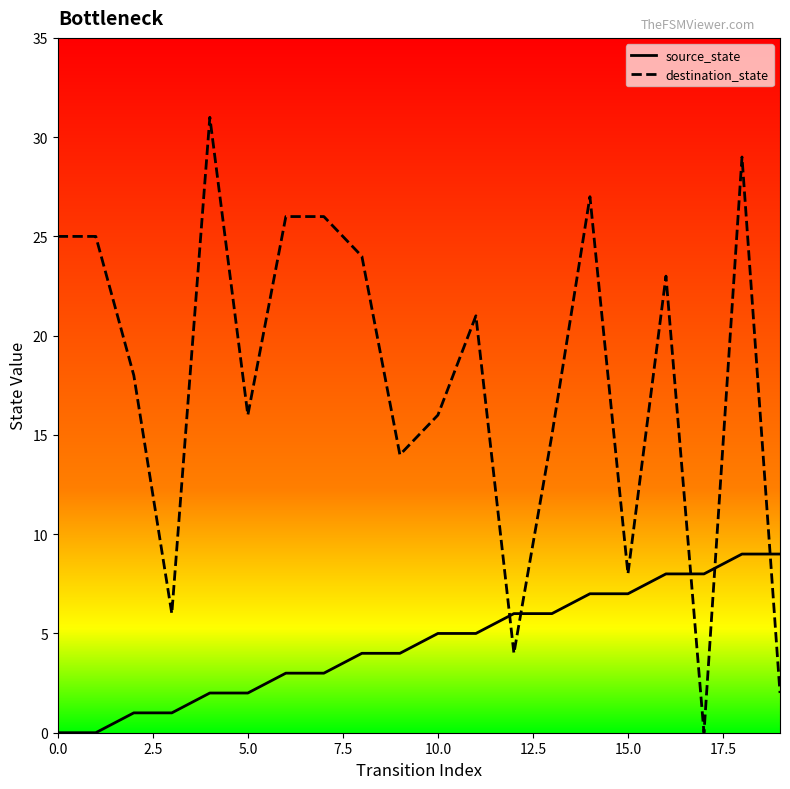

True or false: destination_state and source_state cross at least once.

True